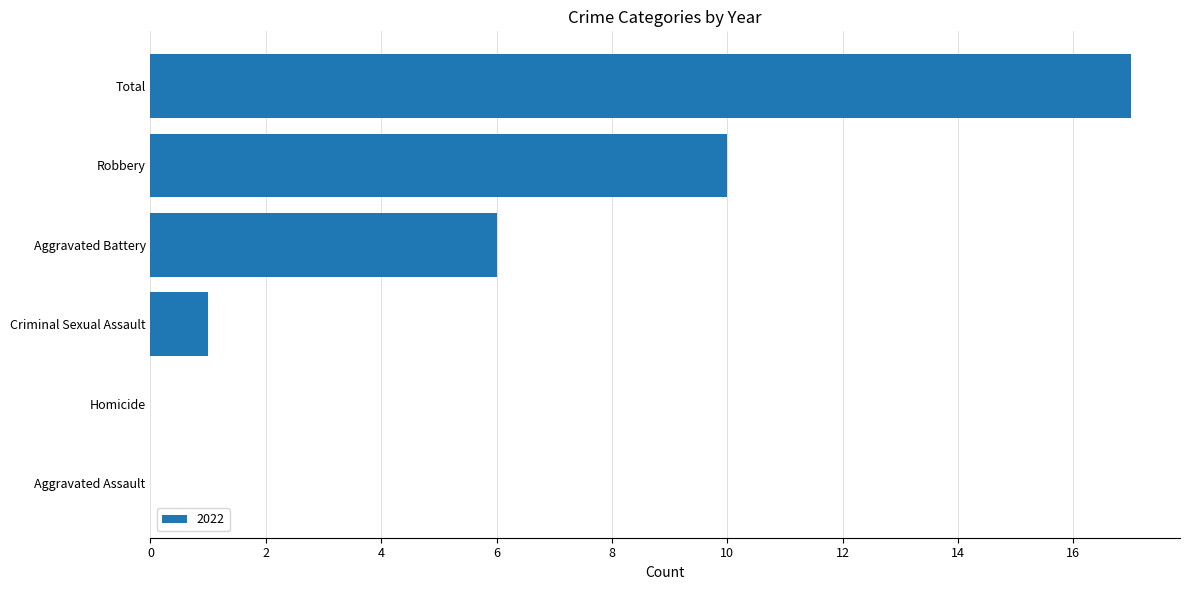

What is the change in value from Aggravated Assault to Total?

+17